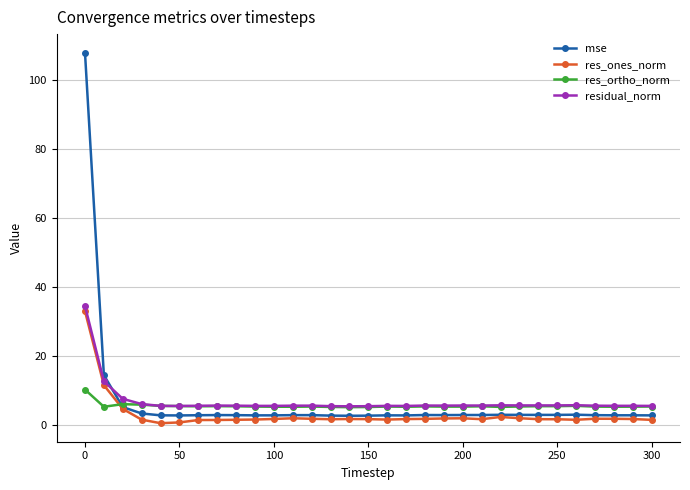

Which series has the widest spread of values?

mse